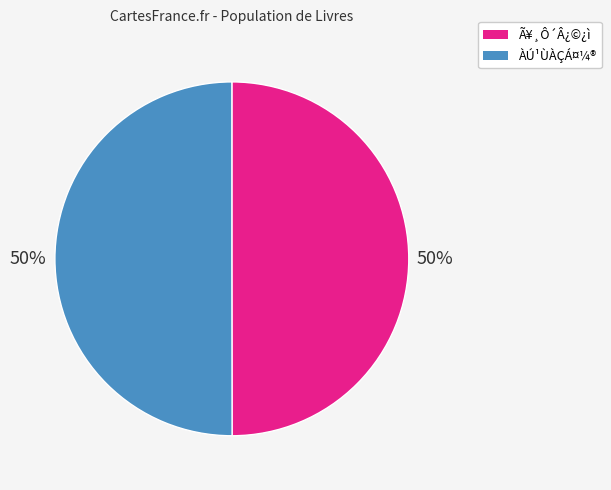

Combined, do ÀÚ¹ÙÀÇÁ¤¼® and Ã¥¸Ô´Â¿©¿ì account for over 50%?

Yes